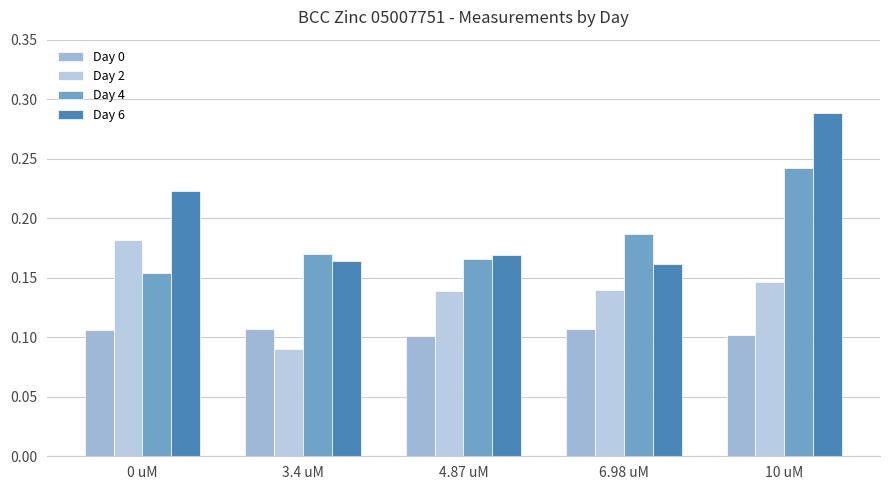

How many Day 2 values are between 0 and 1?

5